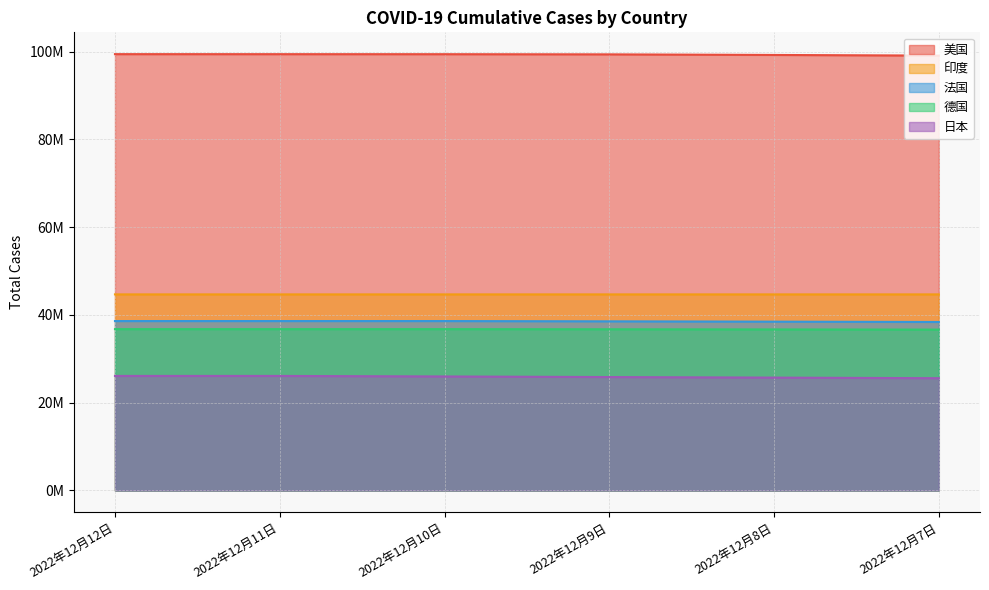

What value does the 日本 series have at 2022年12月10日?

25972791